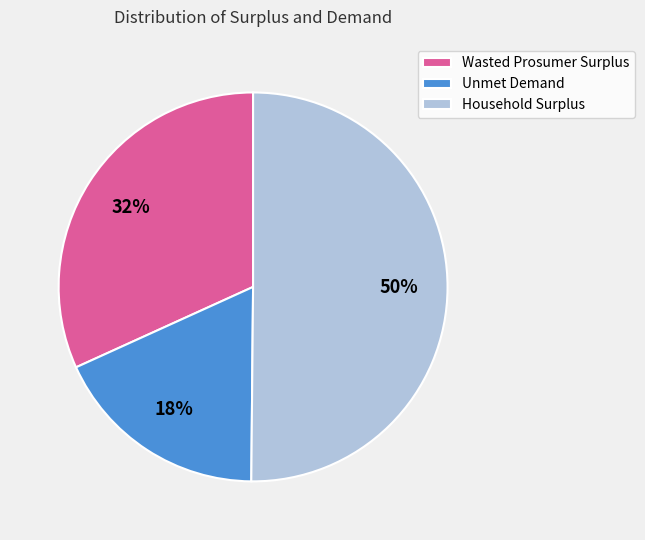

To the nearest percent, what is the average slice percentage?

33%